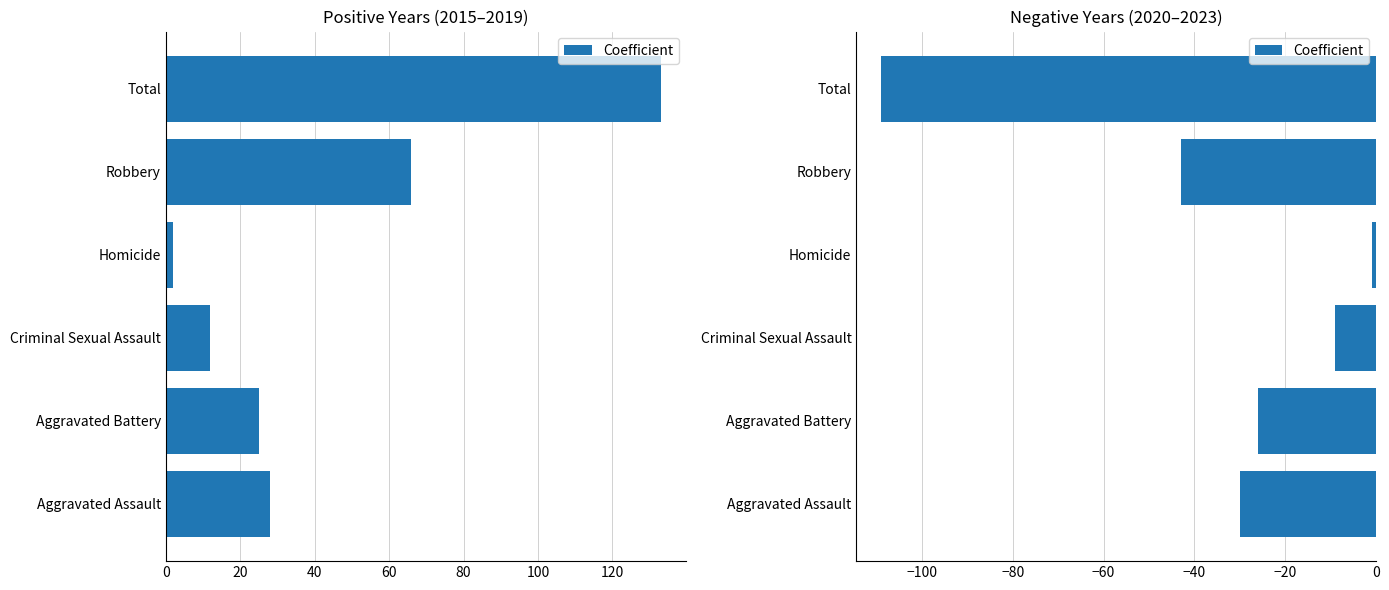

The chart shows a value of -2 at Homicide. True or false?

False